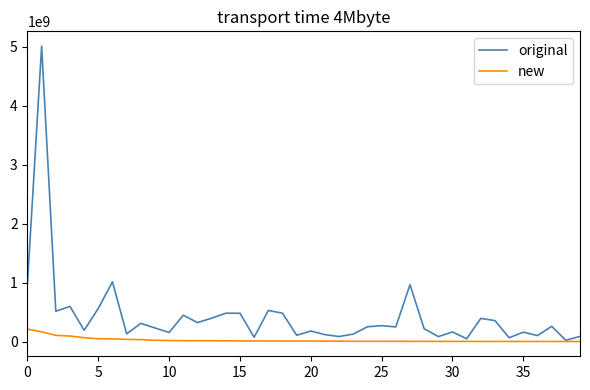

List the series in order of their peak value, lowest first.

new, original